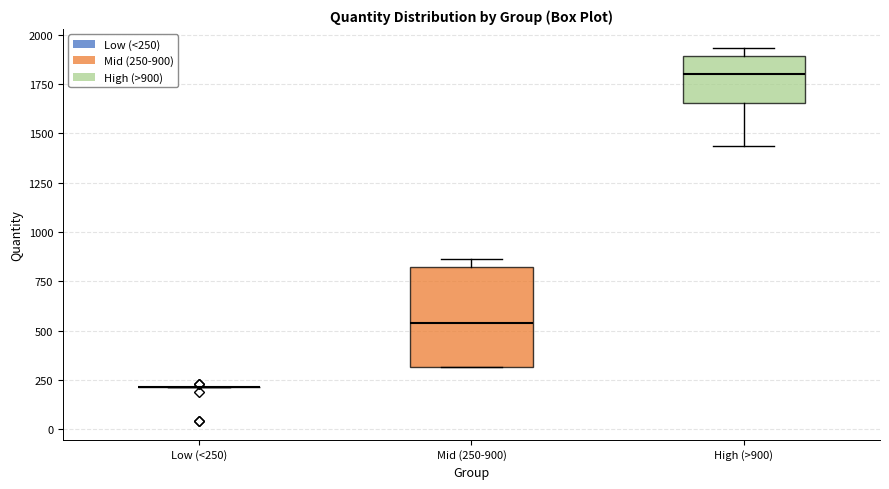

Comparing the boxes themselves (not the whiskers), which one is the tallest?

Mid (250-900)